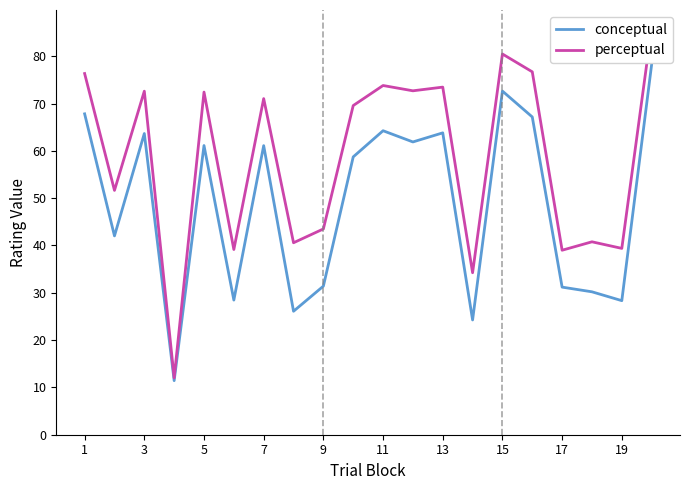

At how many categories does at least one series exceed 77?

2